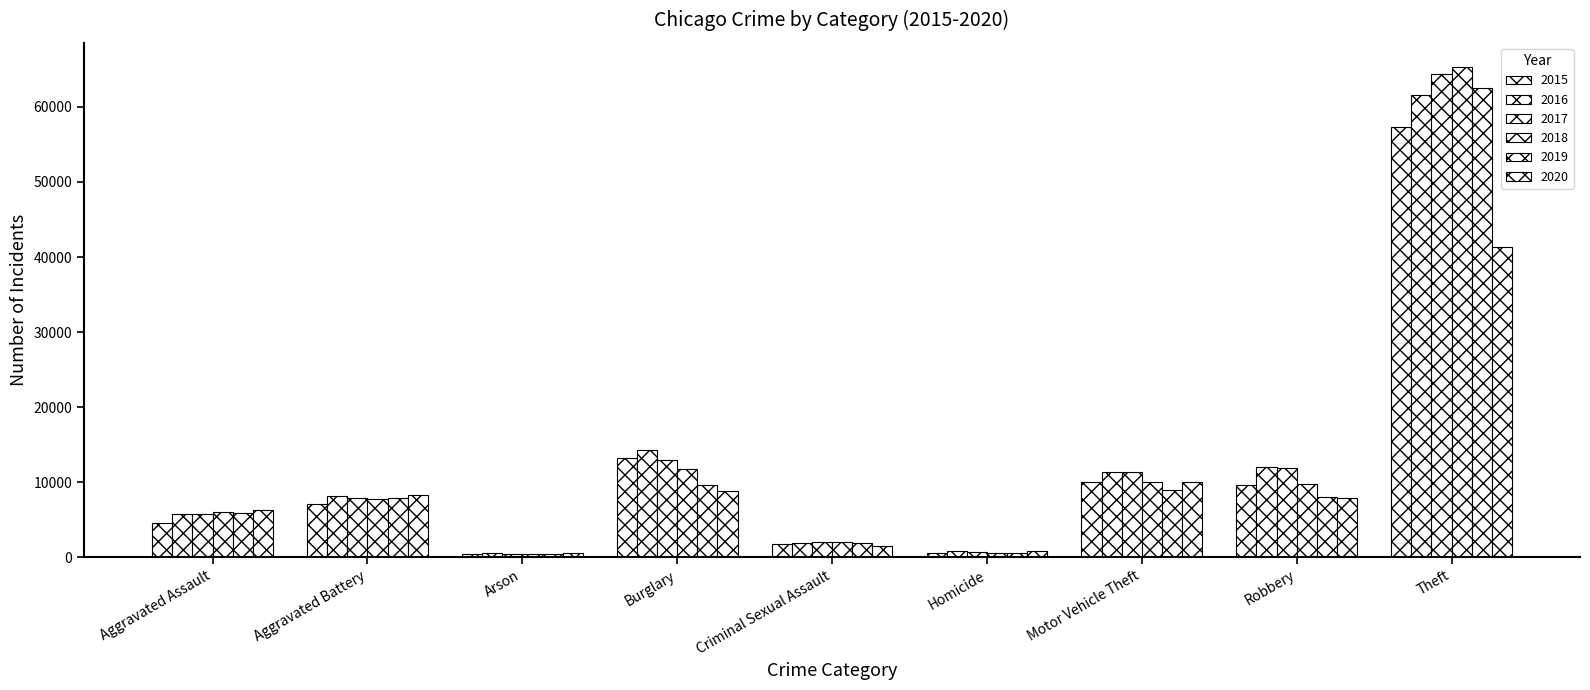

How many bars are there in total?

54